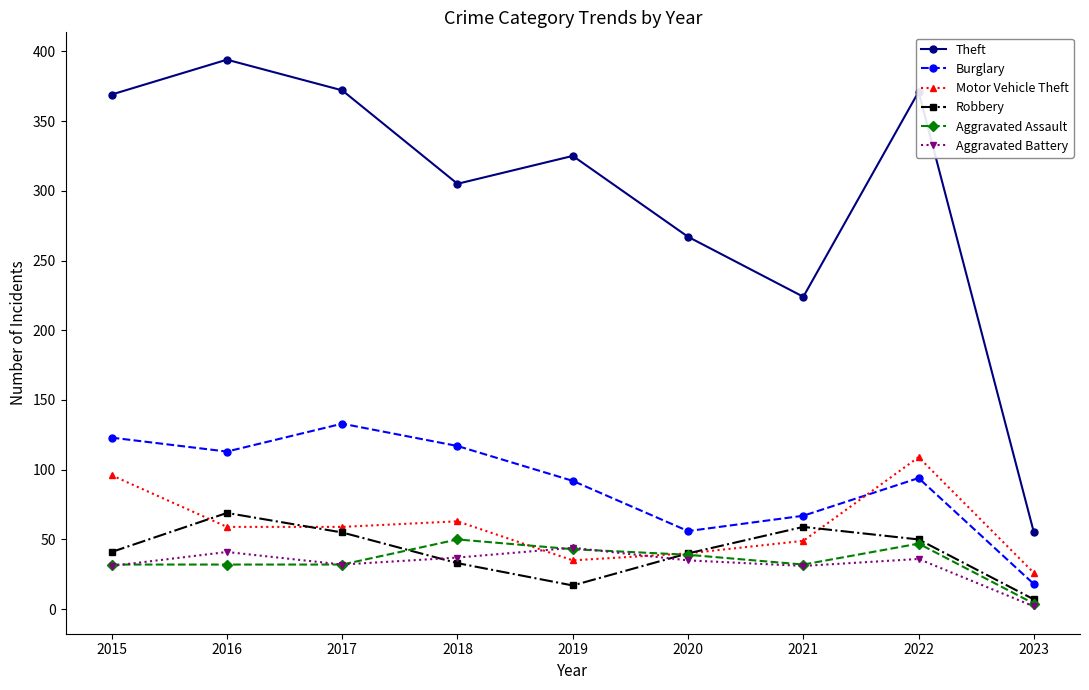

Count the number of data series in this chart.

6